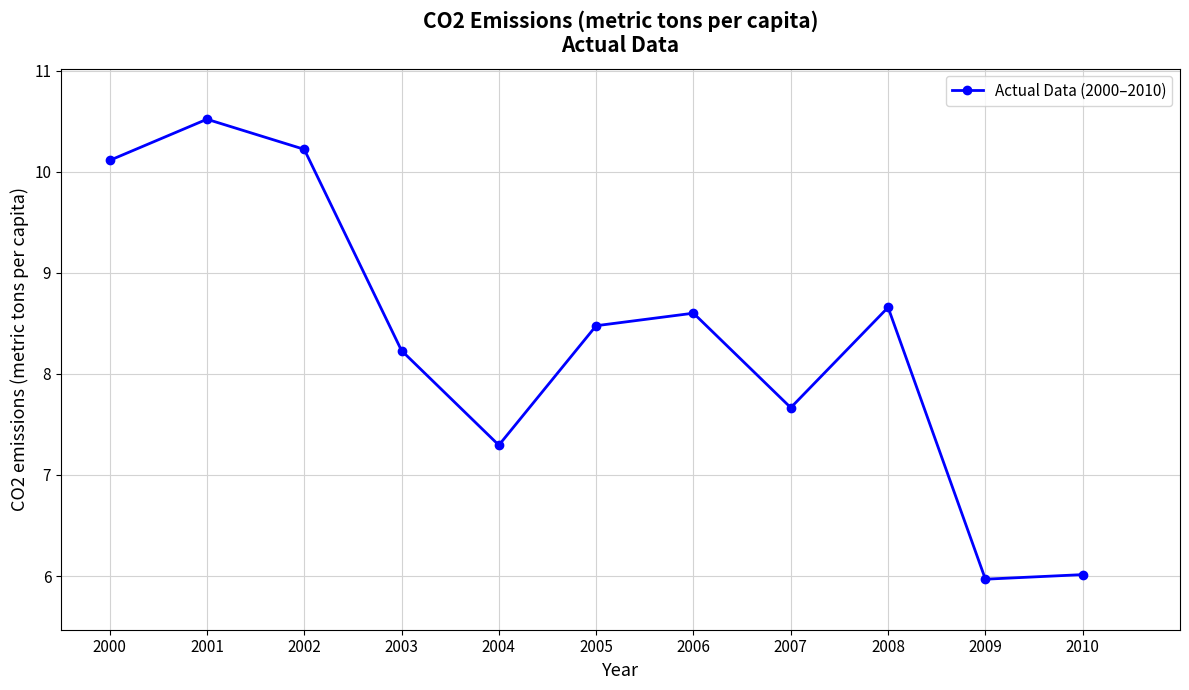

Is it true that the value at 2007 is 7.7?

True